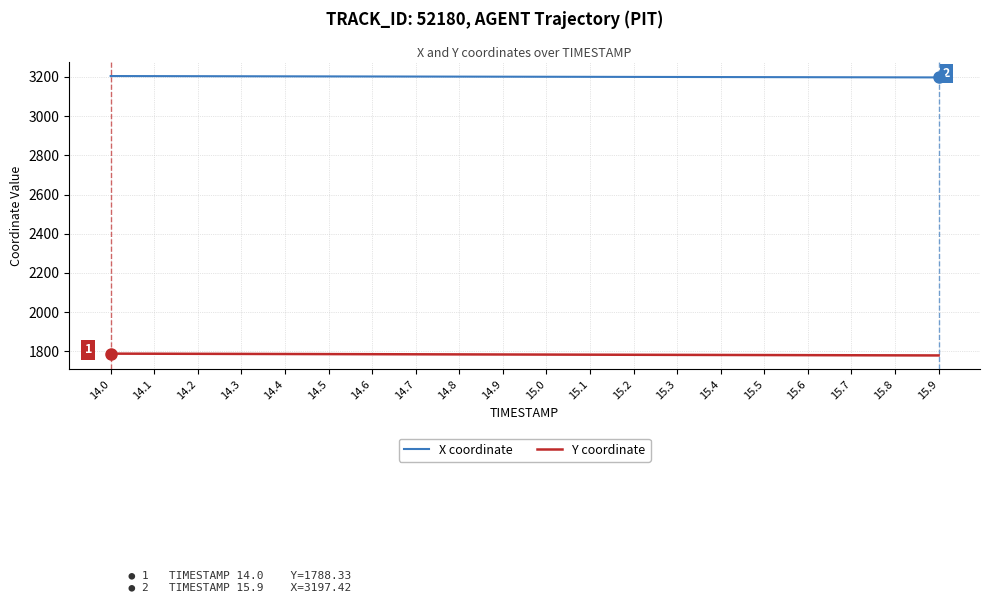

What is the spread (max minus min) of values at 15.3?

1417.6